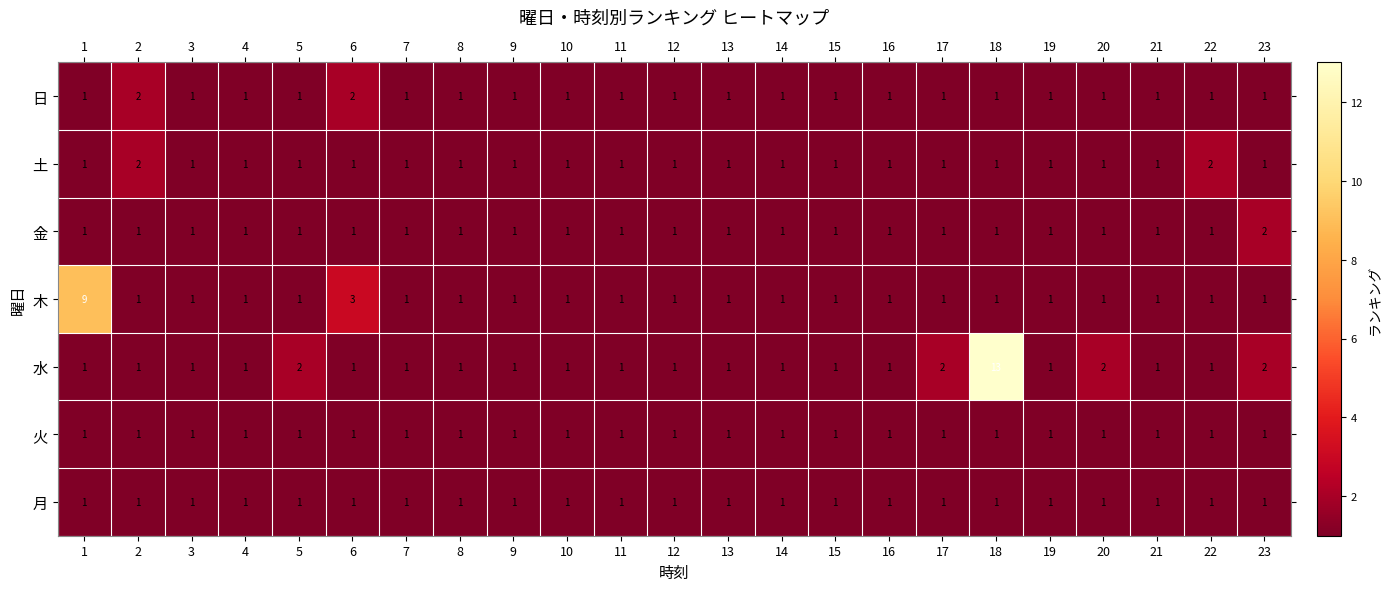

Which series has the largest range (max minus min)?

水